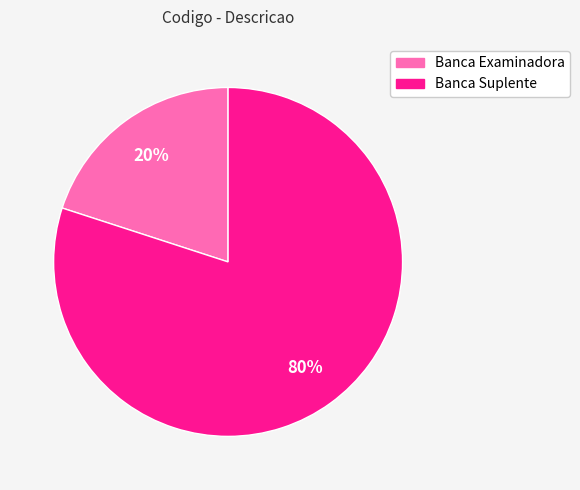

Count the number of slices in the pie.

2